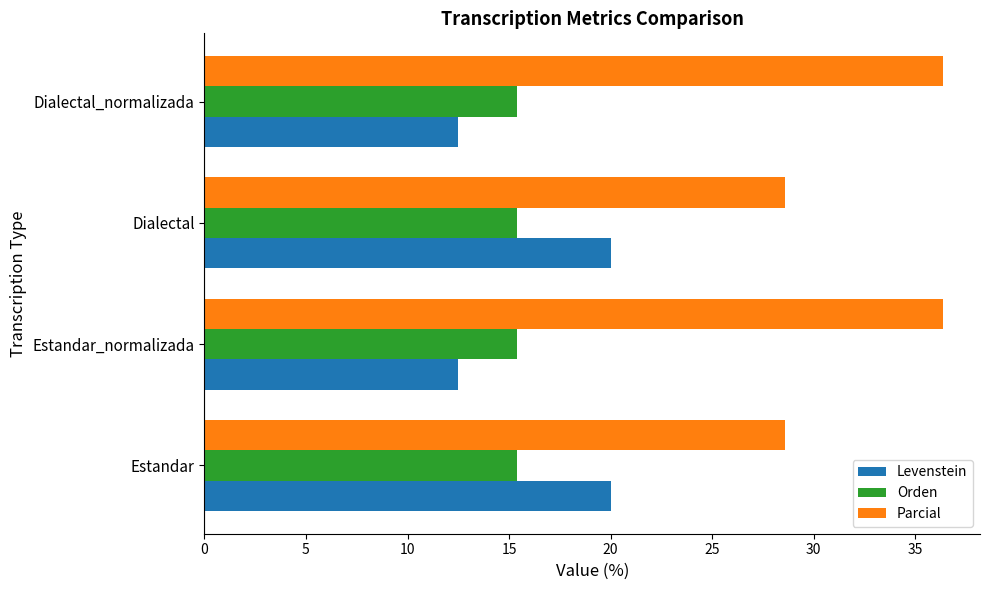

What is the lowest value of the Parcial series?

28.6